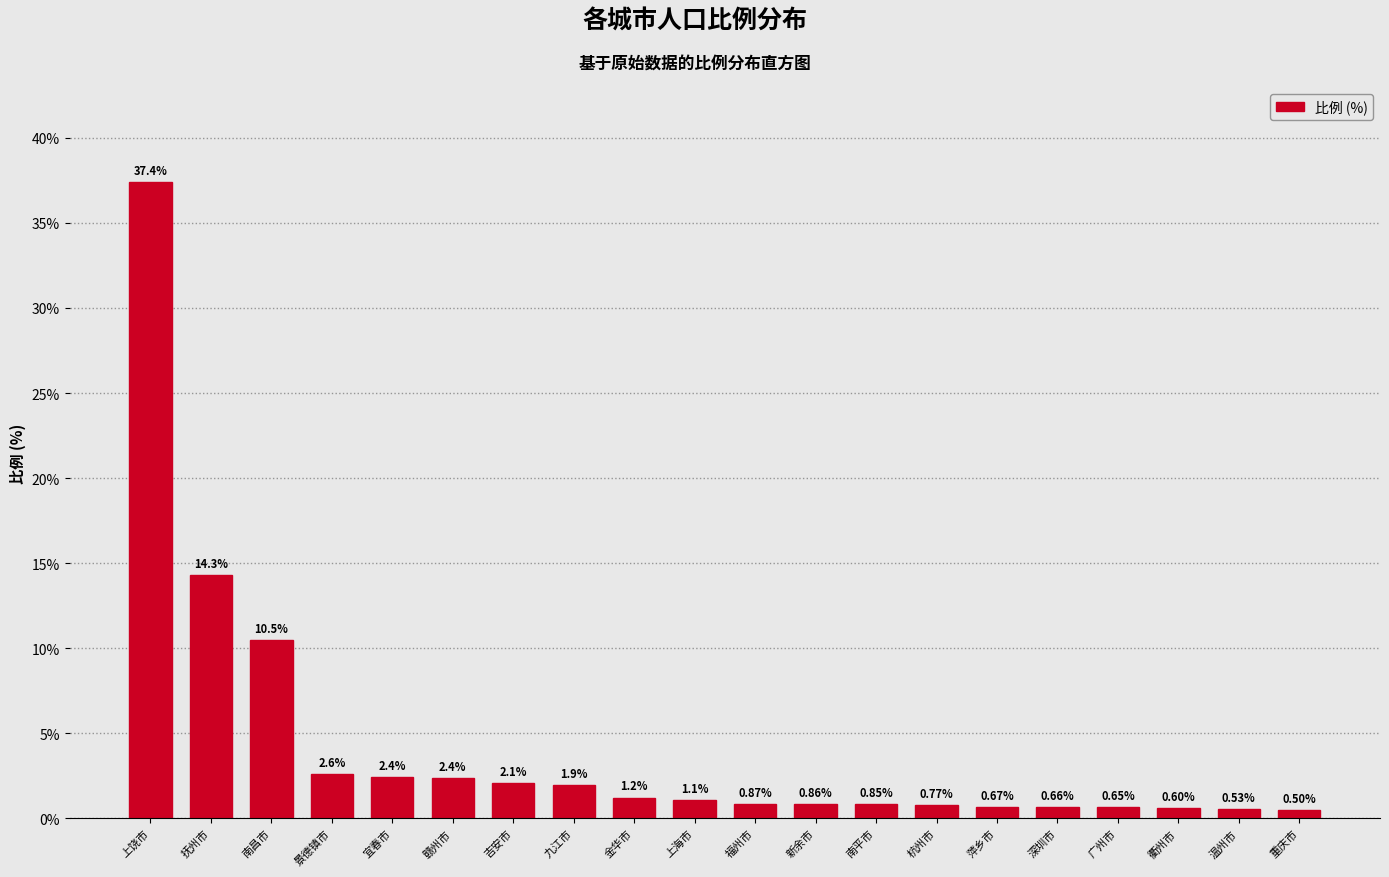

List the labels in order of value, largest first.

上饶市, 抚州市, 南昌市, 景德镇市, 宜春市, 赣州市, 吉安市, 九江市, 金华市, 上海市, 福州市, 新余市, 南平市, 杭州市, 萍乡市, 深圳市, 广州市, 衢州市, 温州市, 重庆市